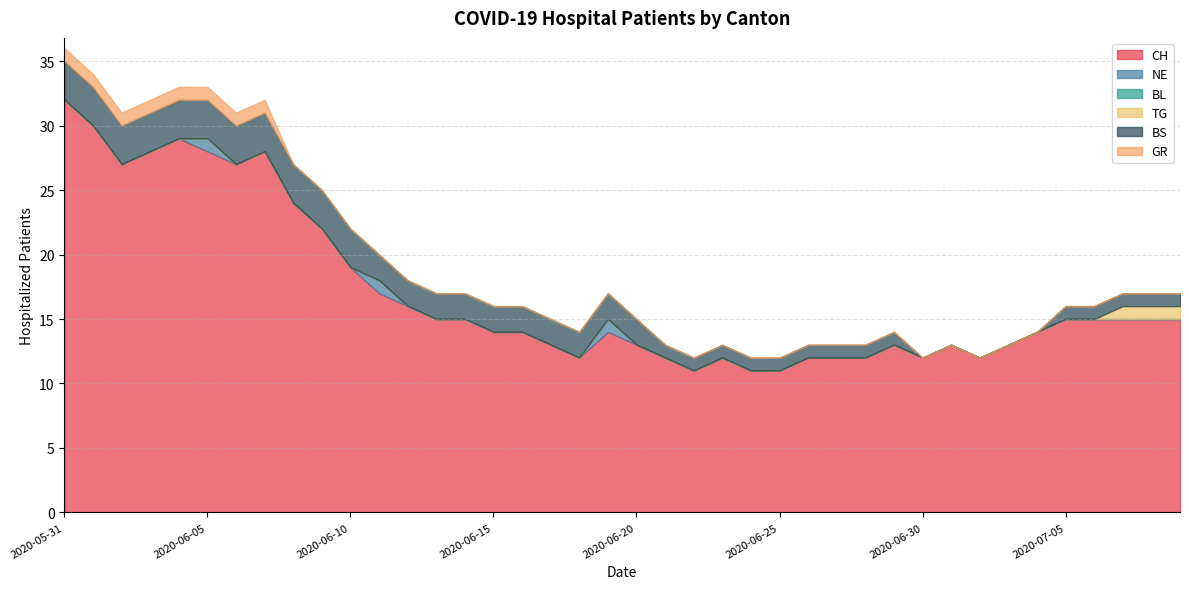

How many data points does each series have?

40